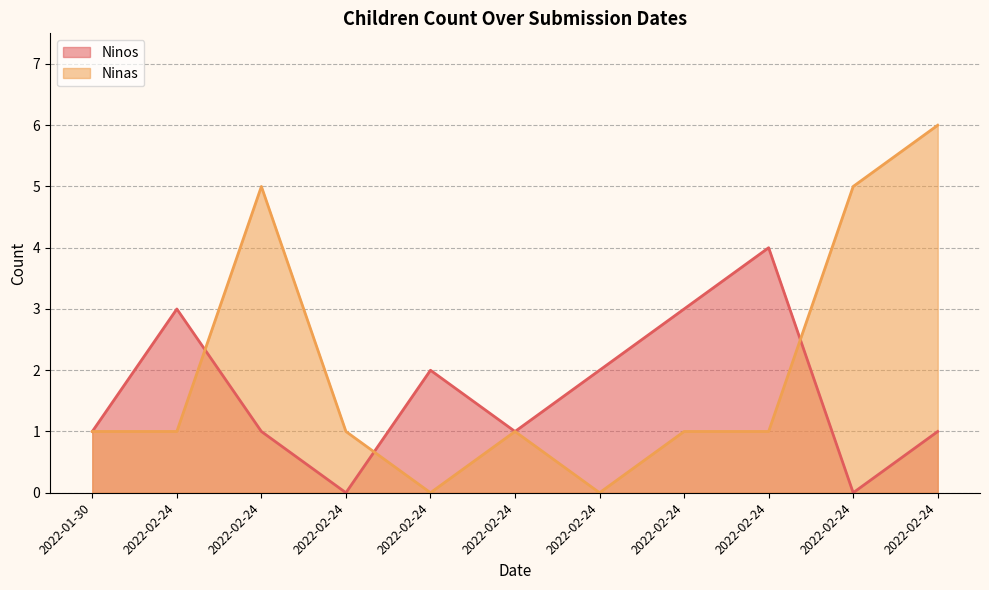

Rank the series by their average value, from lowest to highest.

Ninos, Ninas